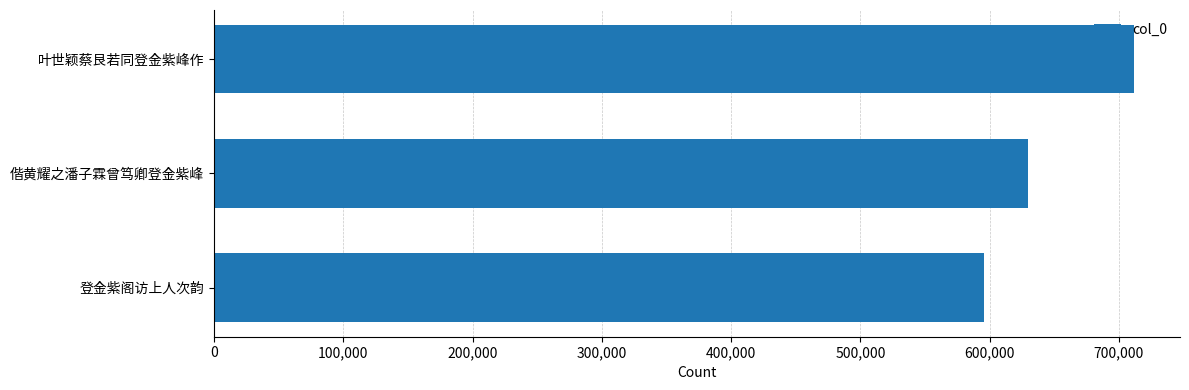

What is the sum of all values?

1937073